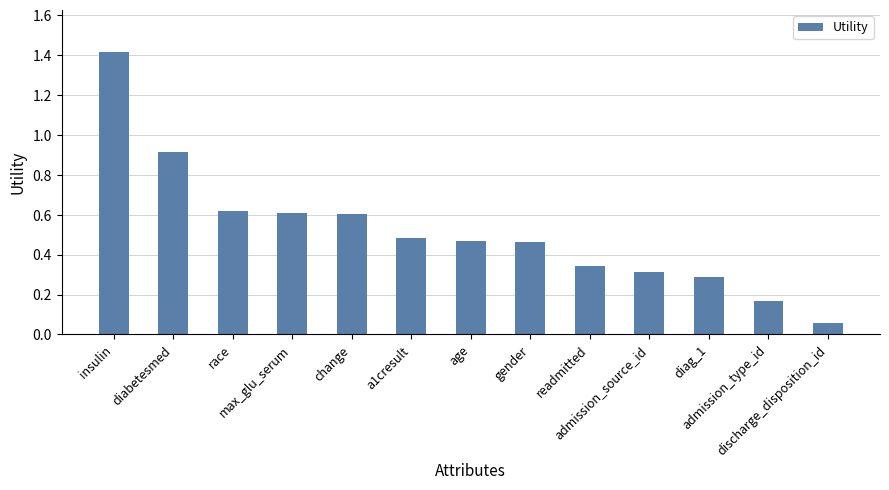

The value at max_glu_serum is 0.9. True or false?

False